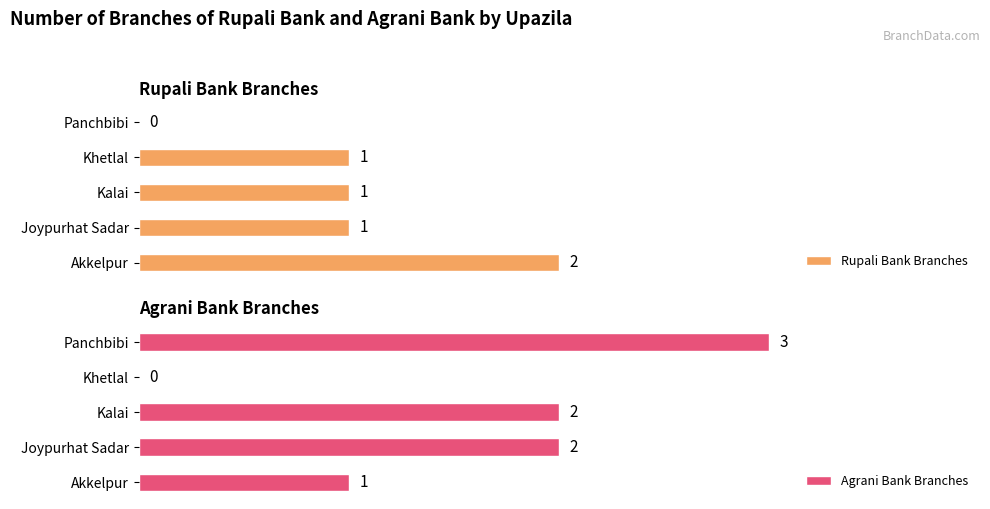

At which label is Agrani Bank Branches closest to 1?

Akkelpur